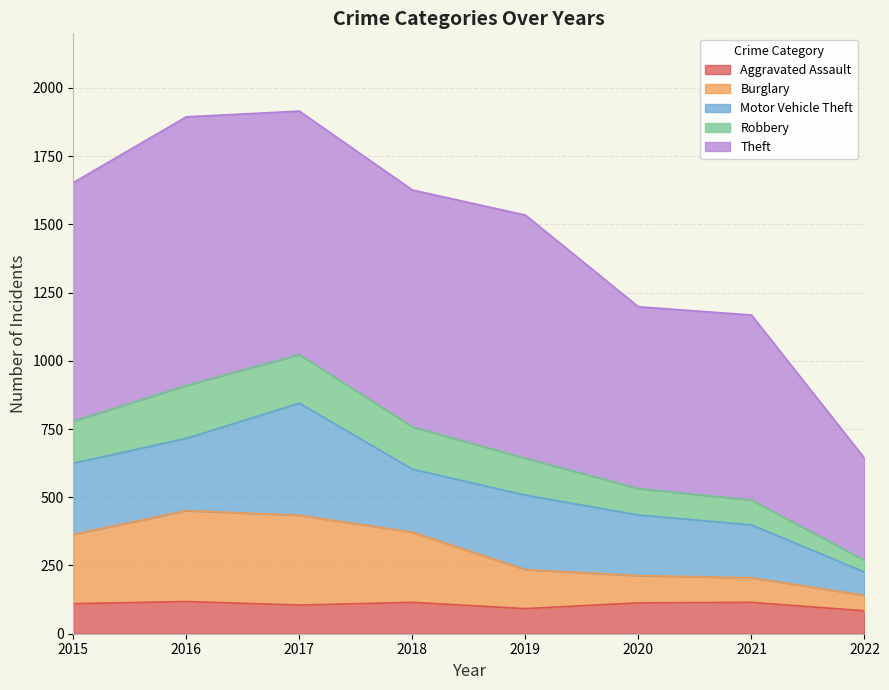

At which category does Burglary reach its first local peak?

2016